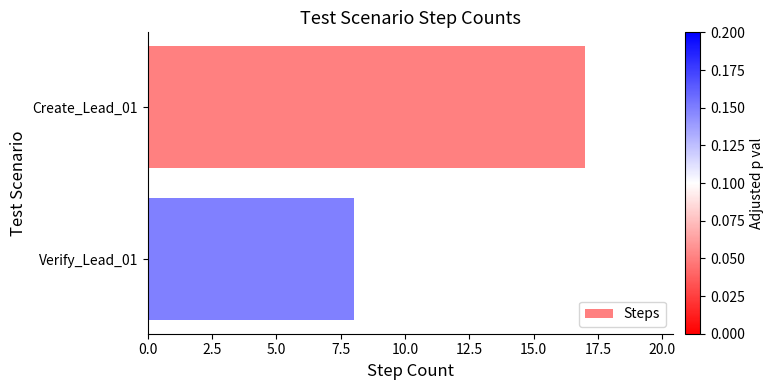

Reading bottom to top, what are all the values shown in this chart?

Verify_Lead_01=8	Create_Lead_01=17